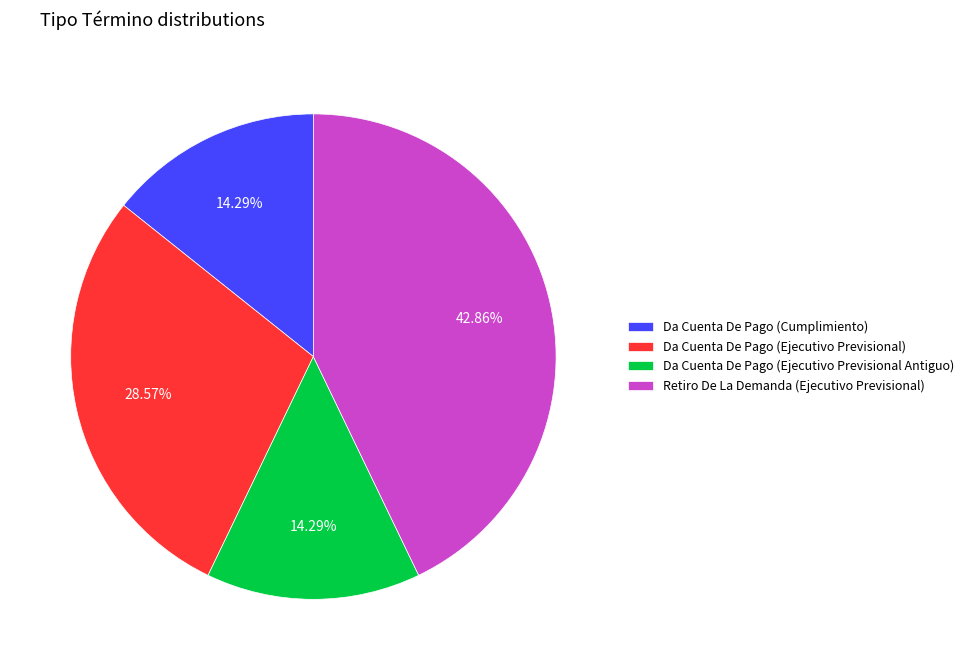

What portion of the pie excludes Retiro De La Demanda (Ejecutivo Previsional)?

57.1%